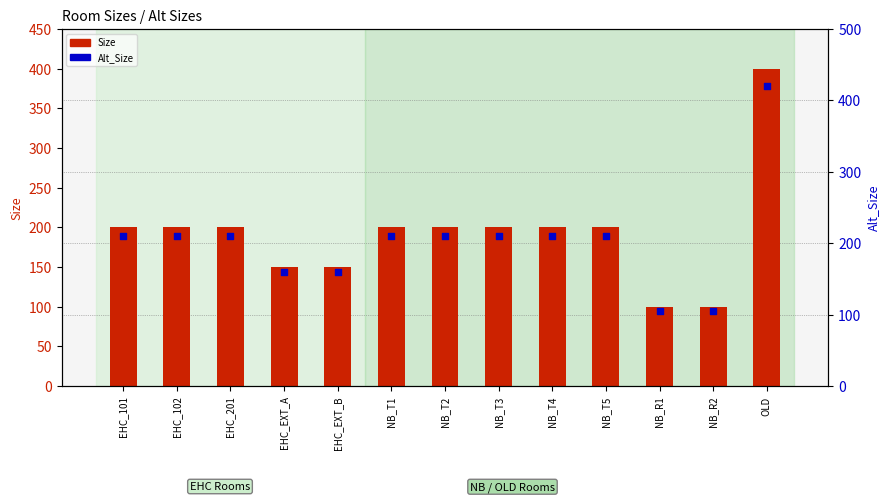

What is the total value across all series at NB_R2?

205